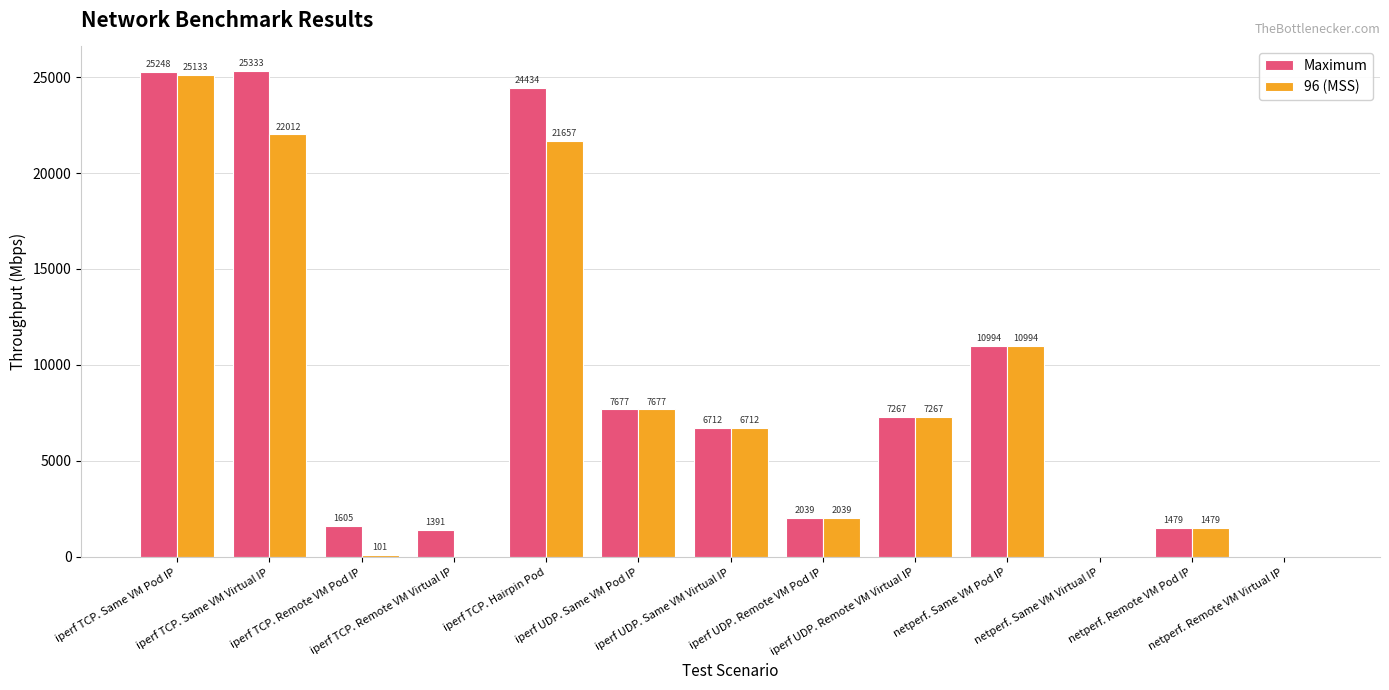

Between iperf TCP. Same VM Pod IP and iperf UDP. Remote VM Pod IP, which series saw the biggest shift?

Maximum